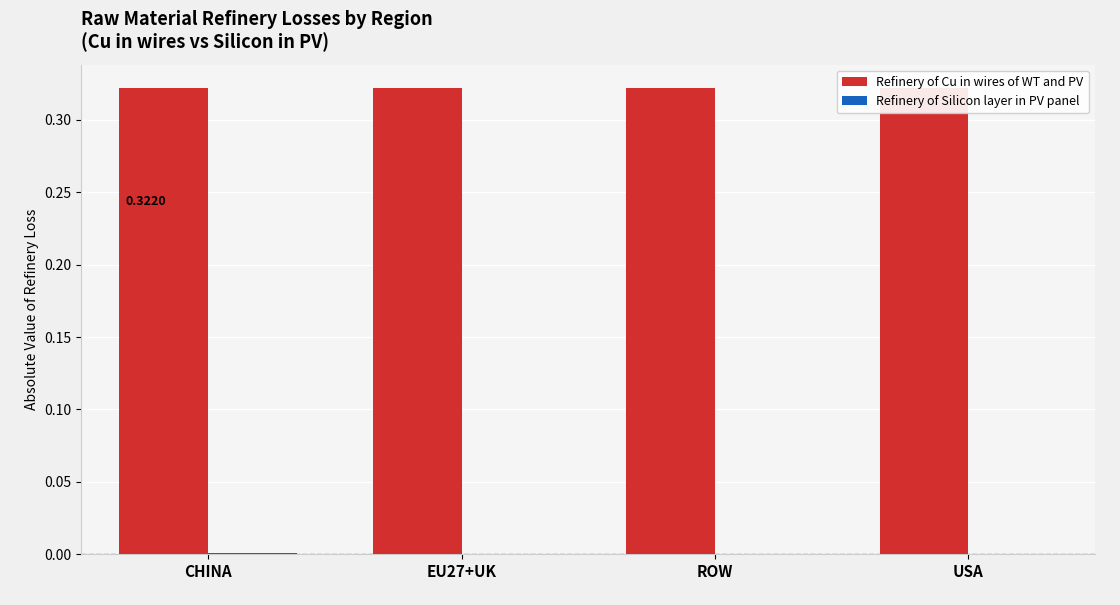

List the series in order of their peak value, highest first.

Refinery of Cu in wires of WT and PV, Refinery of Silicon layer in PV panel